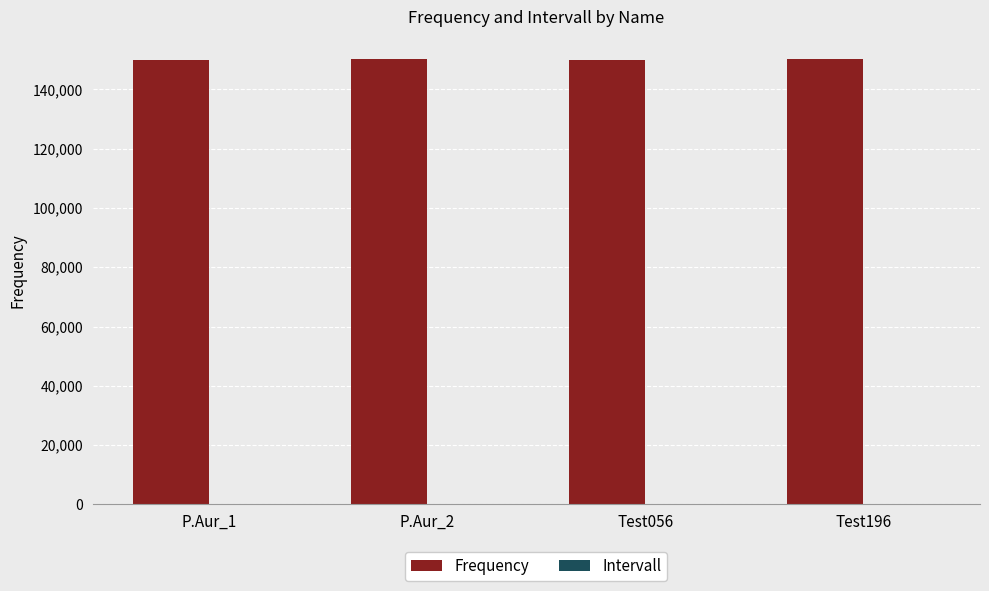

Reading right to left, list all the values displayed in this chart.

Frequency: 150196	150056	150188	150062
Intervall: 0	0	1	1